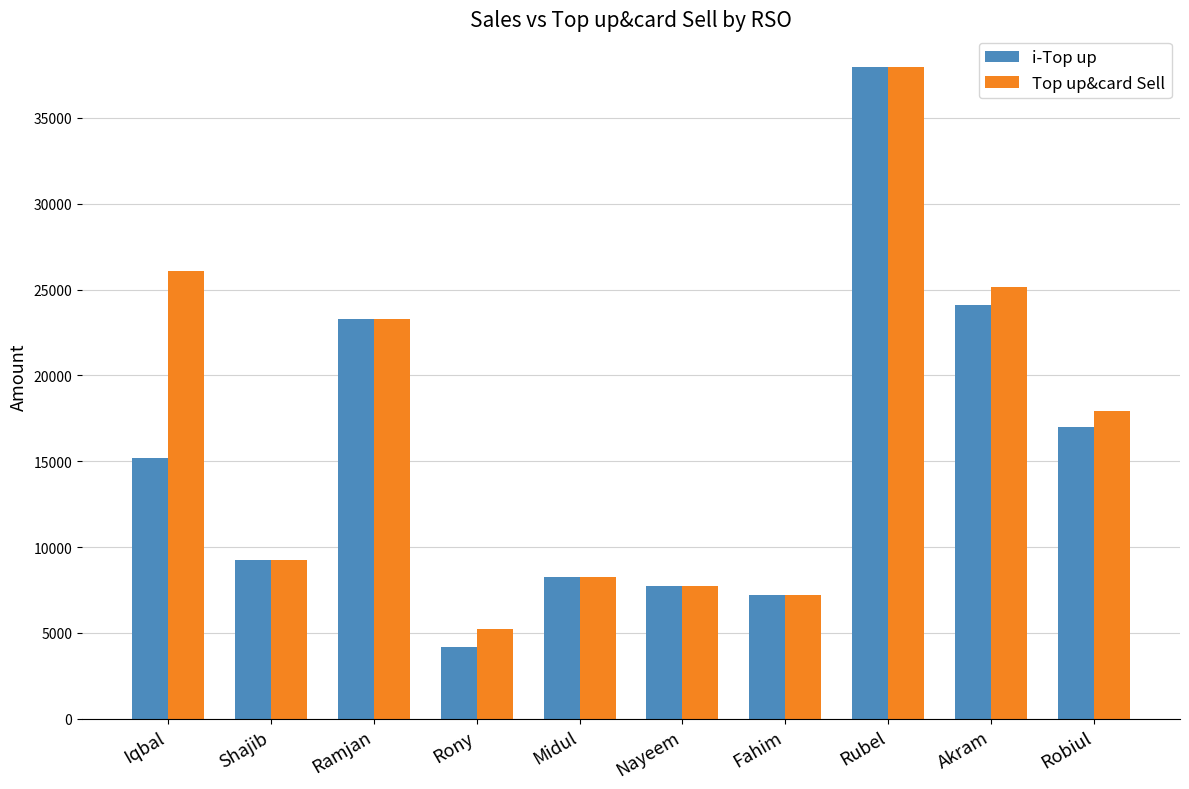

At how many categories does at least one series exceed 10852?

5